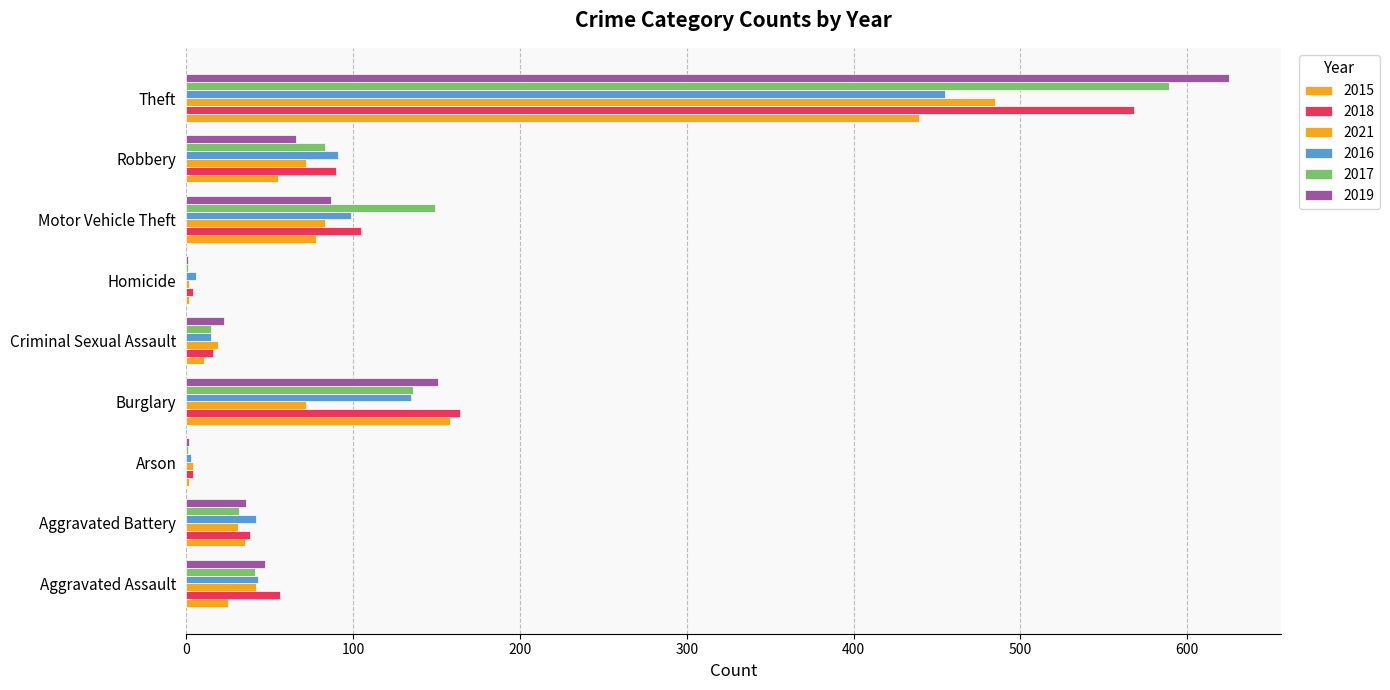

What is the difference between the maximum and minimum values in the 2017 series?

588